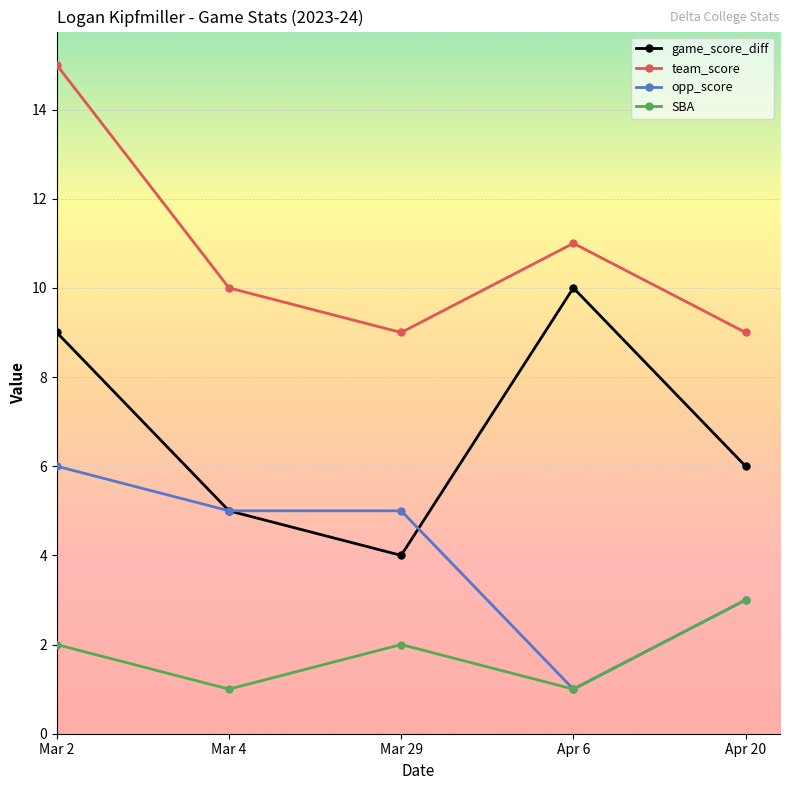

What is the maximum value for team_score?

15